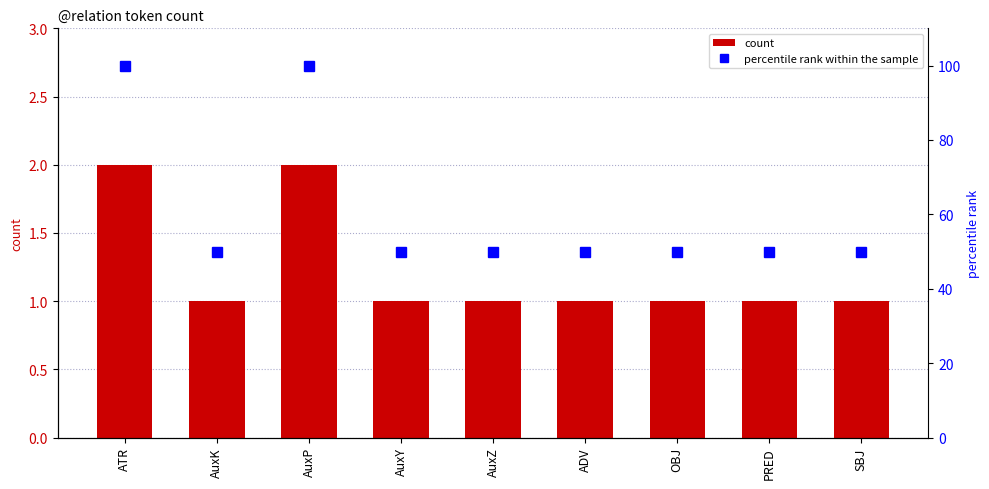

What are all the series names shown in the legend?

count, percentile rank within the sample